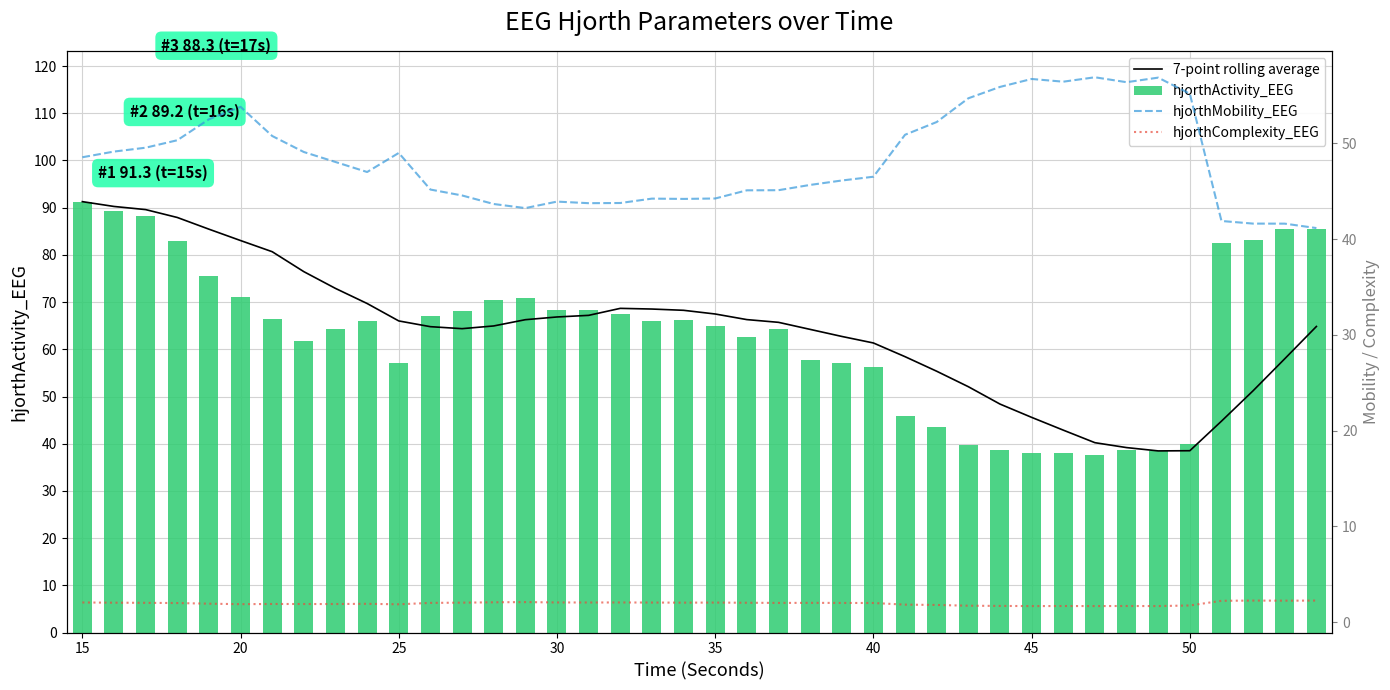

What is the difference between the second highest and second lowest values in the hjorthActivity_EEG series?

51.2